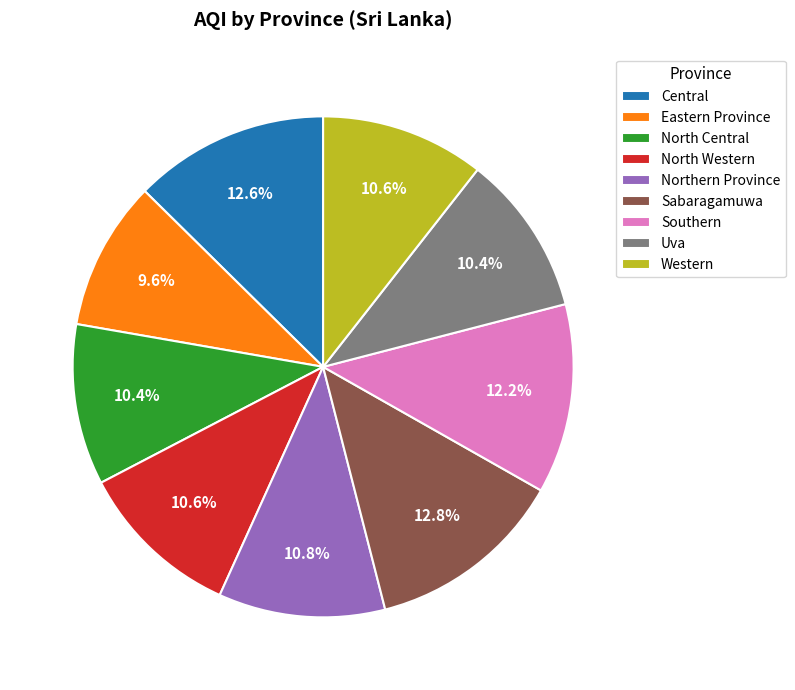

Is Uva the majority of the pie?

No